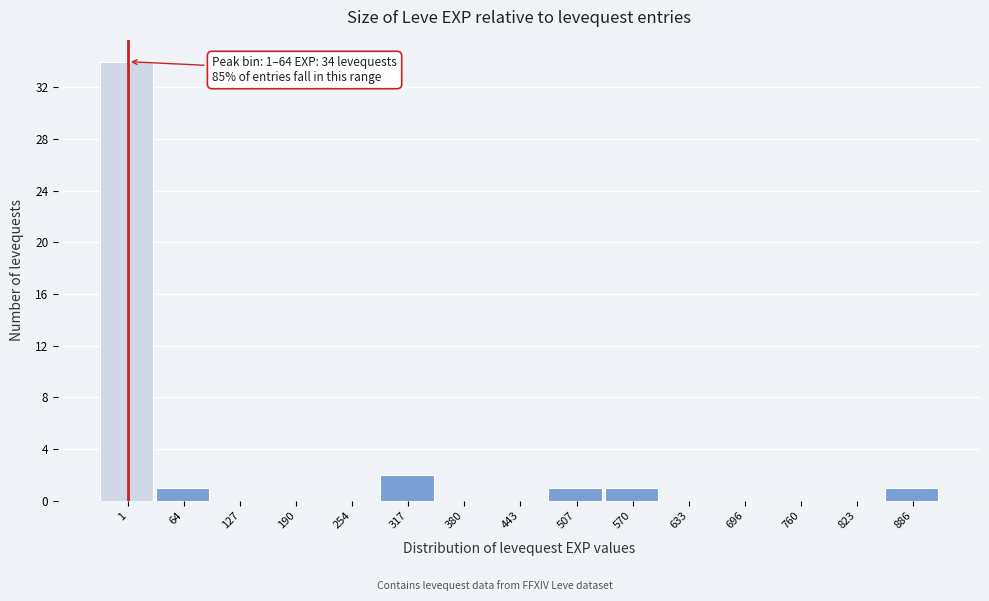

Reading right to left, list all the values displayed in this chart.

886=1	823=0	760=0	696=0	633=0	570=1	507=1	443=0	380=0	317=2	254=0	190=0	127=0	64=1	1=34